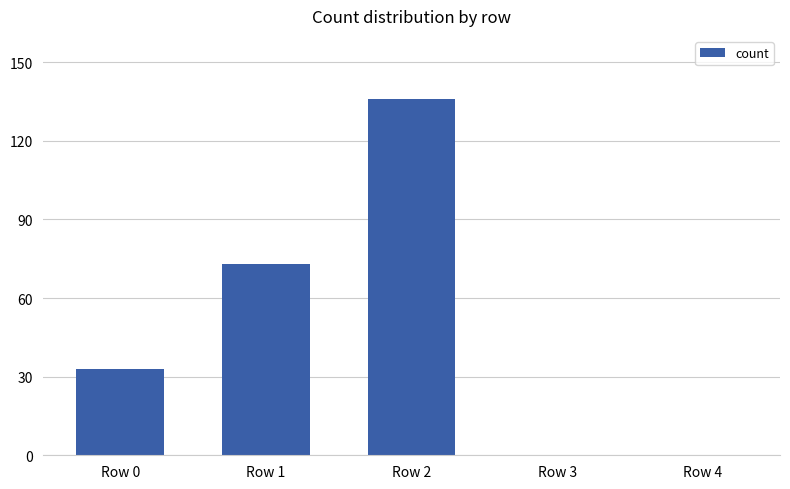

Reading right to left, list all the values displayed in this chart.

0	0	136	73	33